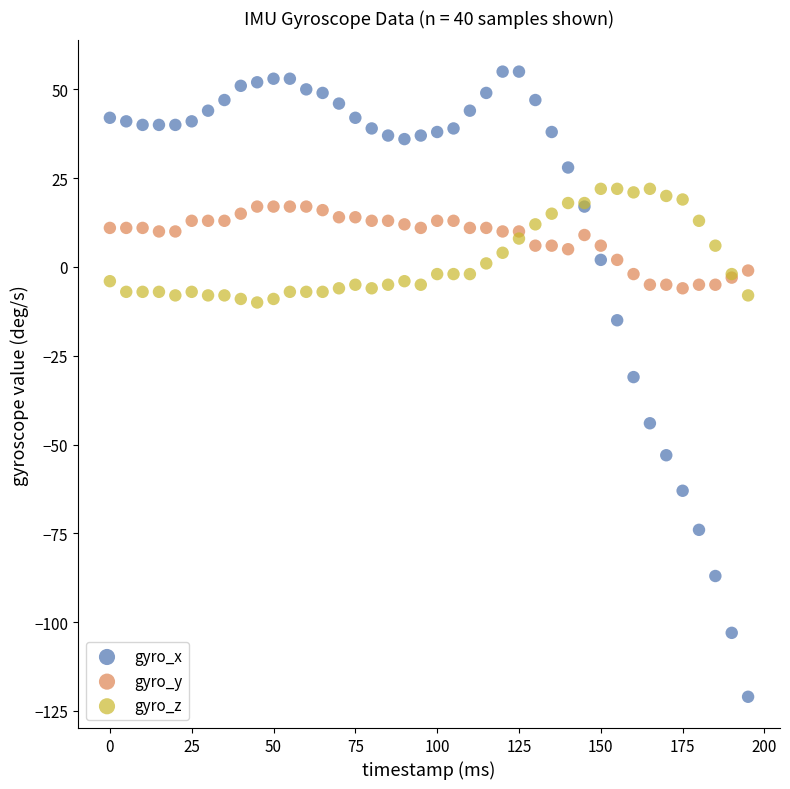

In the gyro_x series, what Y value is closest to -33?

-31